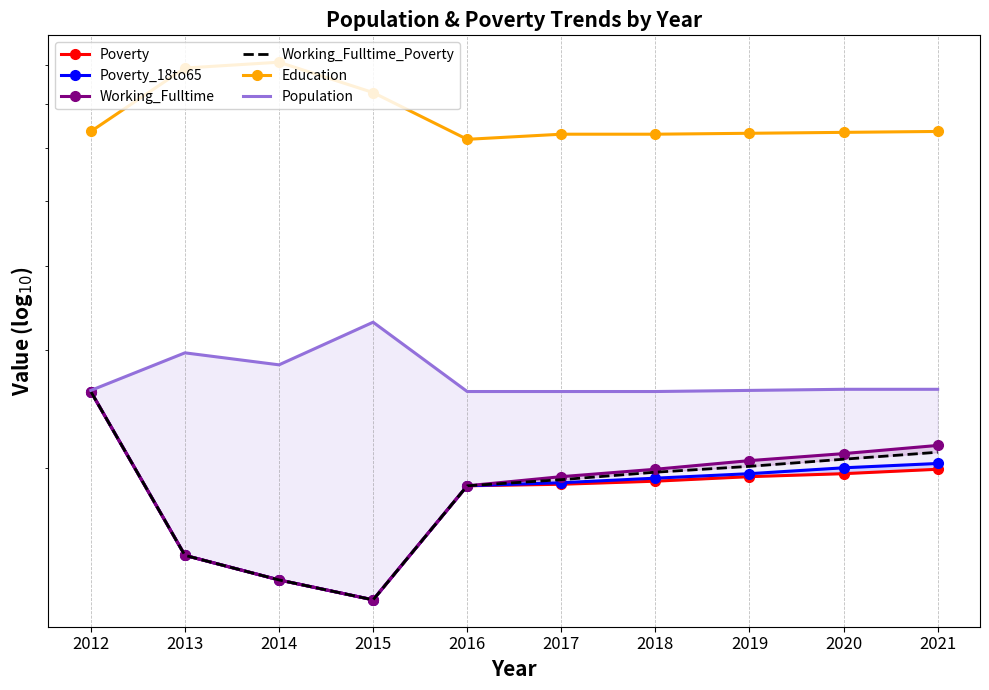

How many data points does each series have?

10